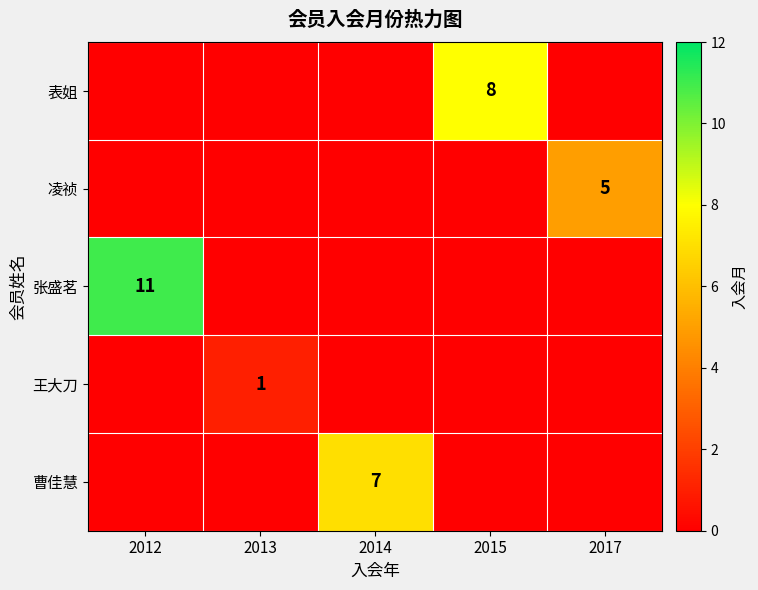

Is it true that 表姐 equals 8 at 2015?

True